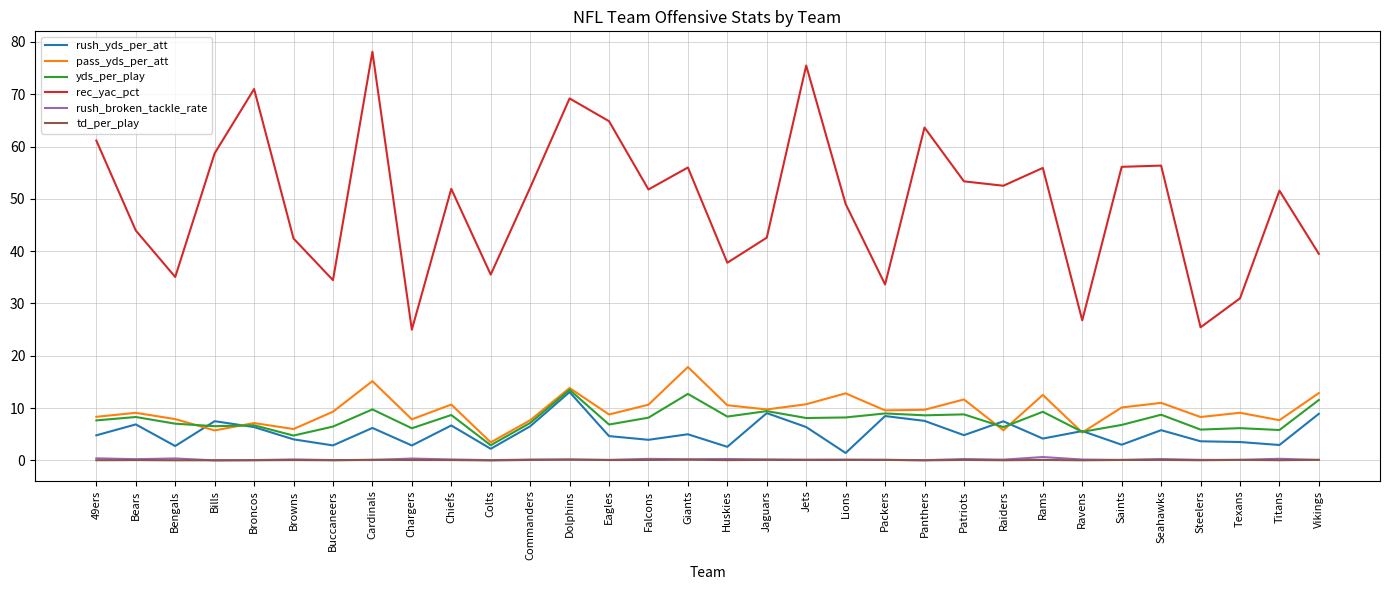

What is the sum of all td_per_play values?

2.3